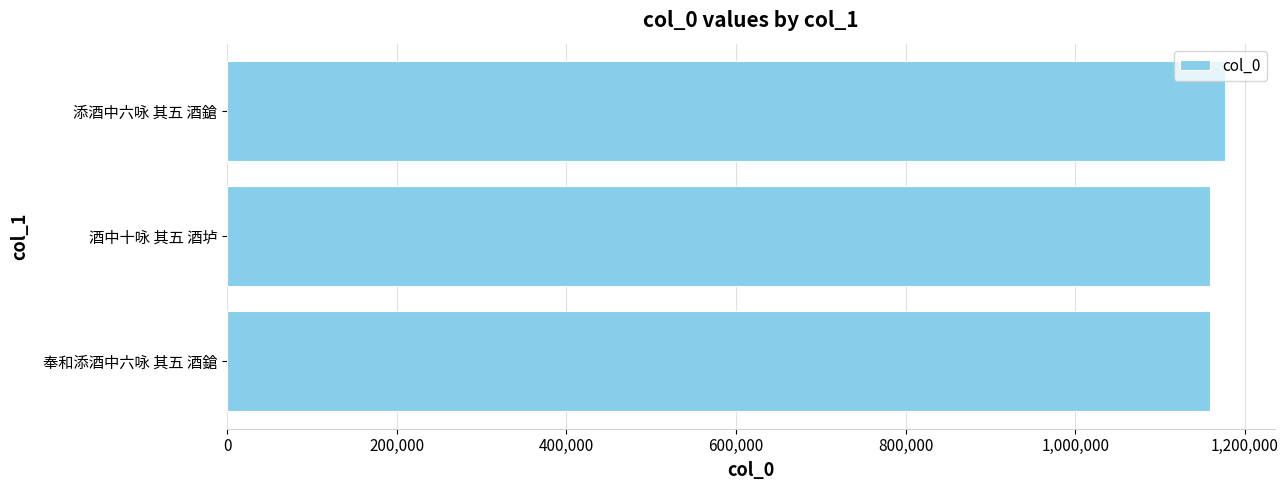

Approximately how many times larger is the value at 奉和添酒中六咏 其五 酒鎗 compared to 酒中十咏 其五 酒垆?

1.0